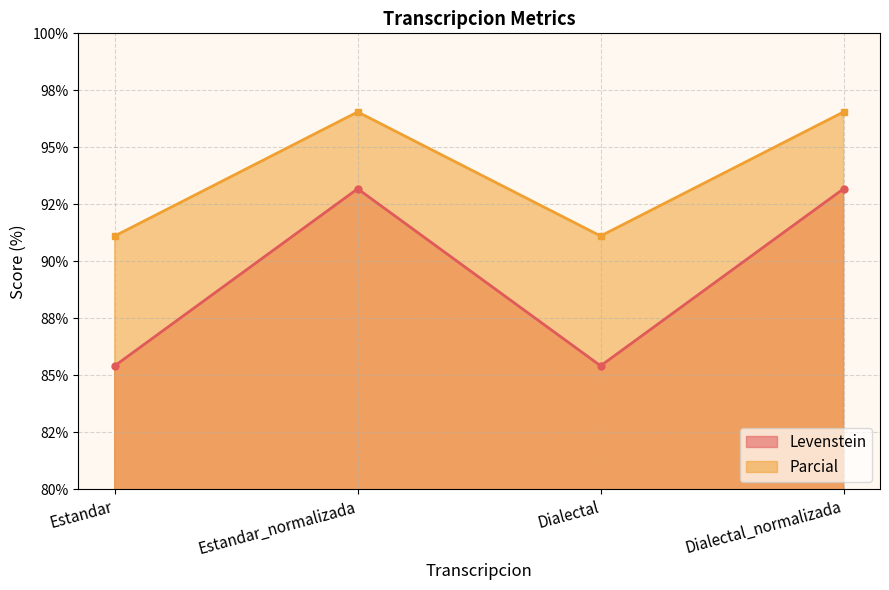

True or false: Parcial and Levenstein intersect in this chart.

False